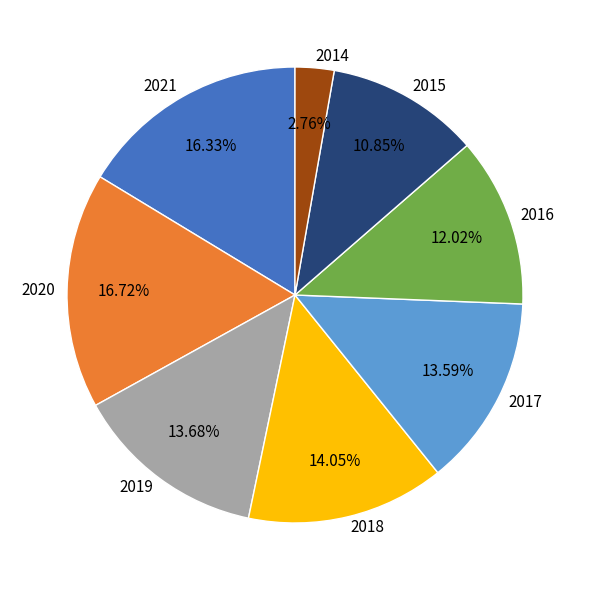

Between 2020 and 2016, which is larger?

2020